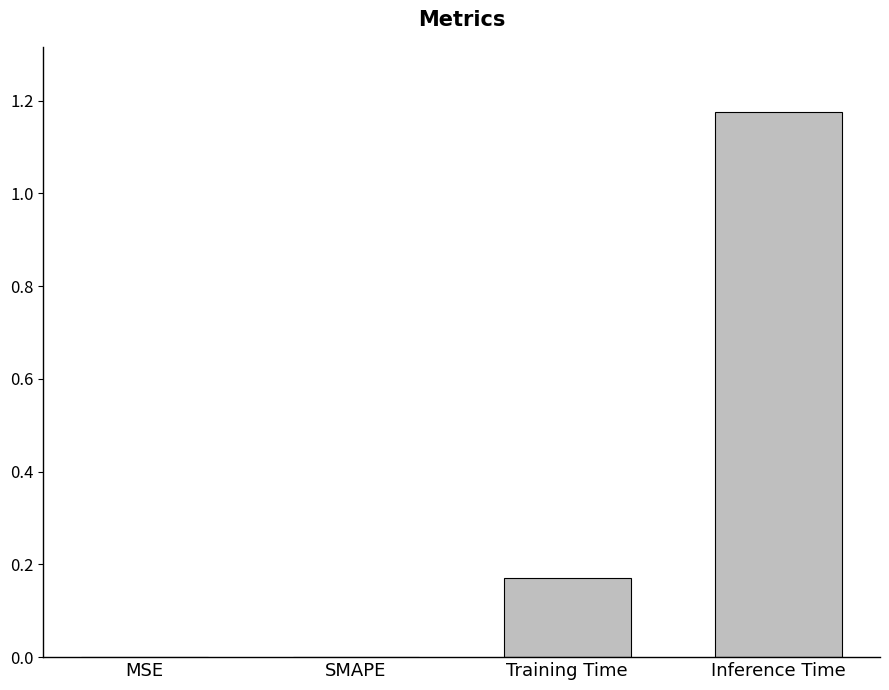

Which has a higher value, Training Time or Inference Time?

Inference Time